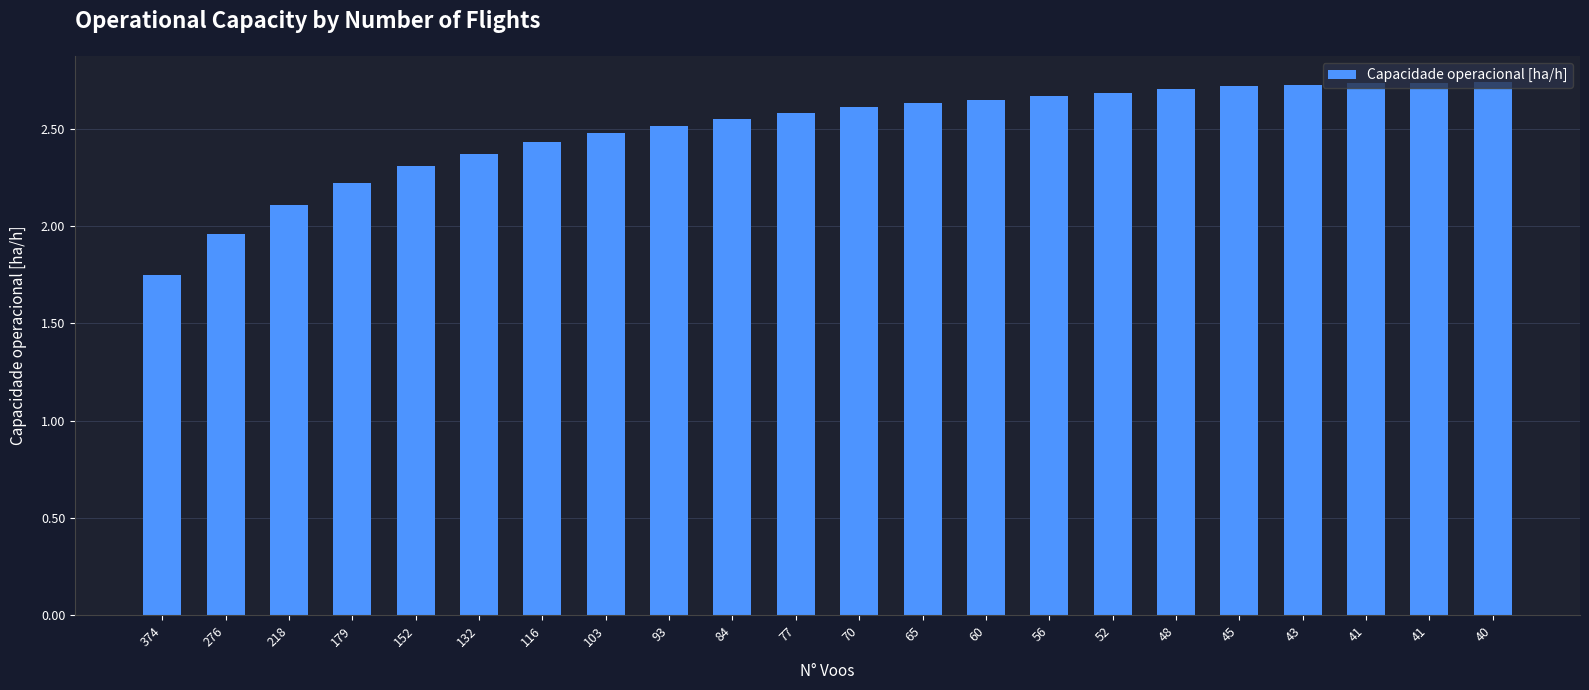

How many bars are there in total?

22